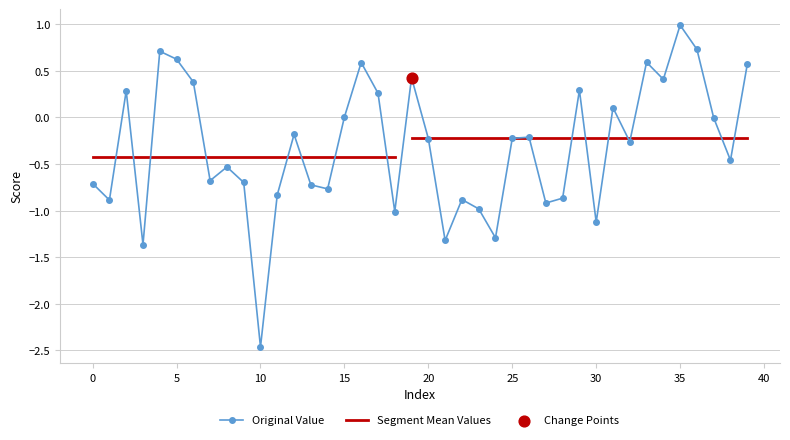

At which label does Original Value reach its minimum?

10